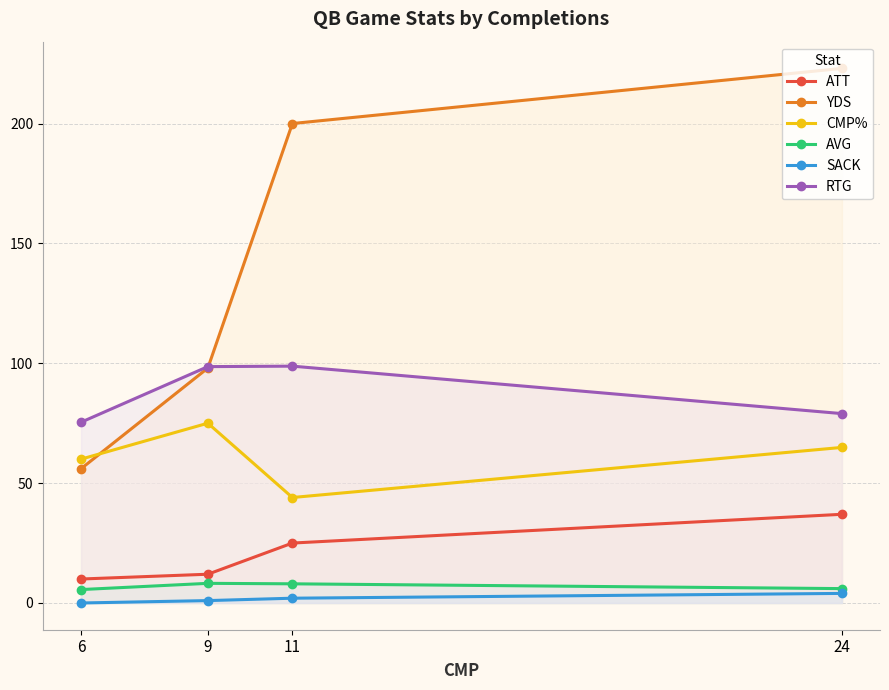

What is the maximum value shown in the chart?

223.0